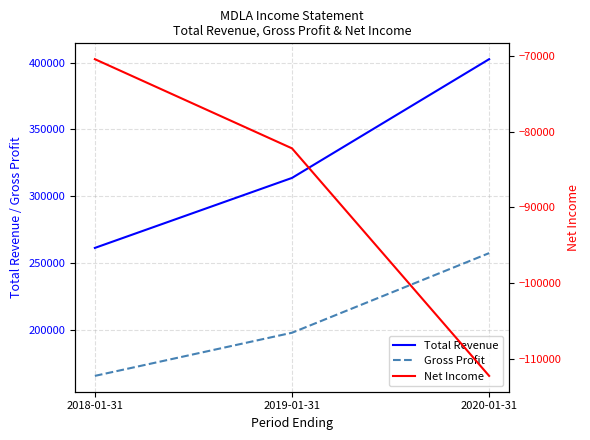

What is the value of the Total Revenue point at the 1st from the left?

261200